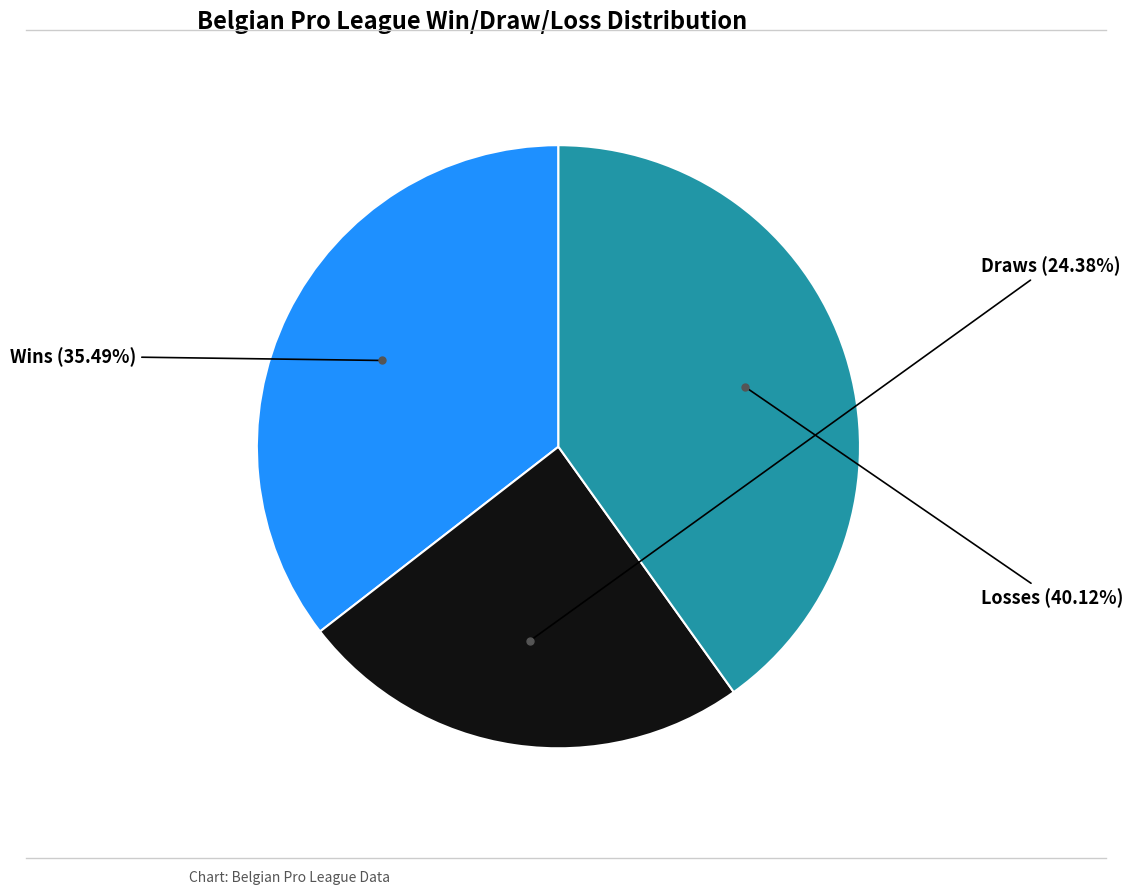

Is the sum of Draws and Losses greater than half?

Yes